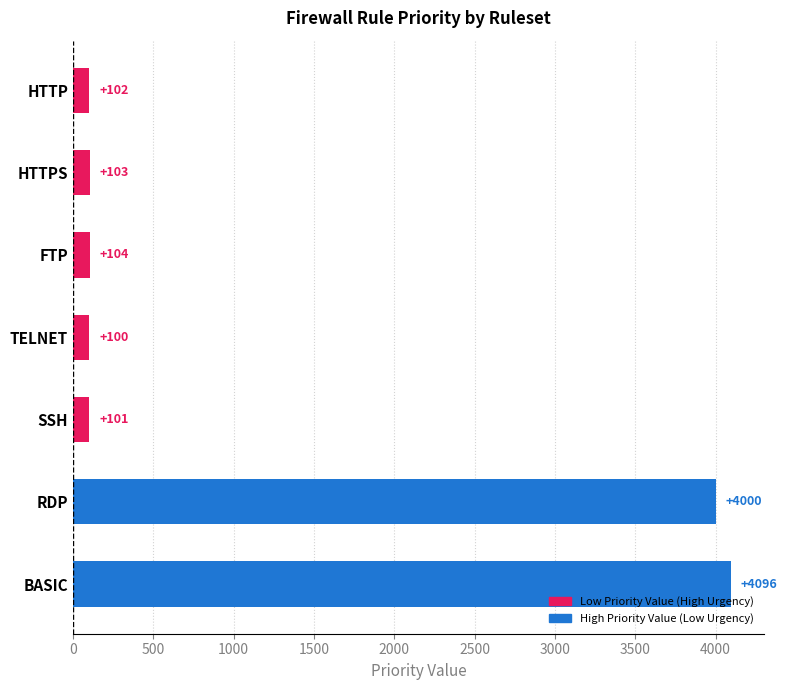

Rank the categories by value from highest to lowest.

BASIC, RDP, FTP, HTTPS, HTTP, SSH, TELNET